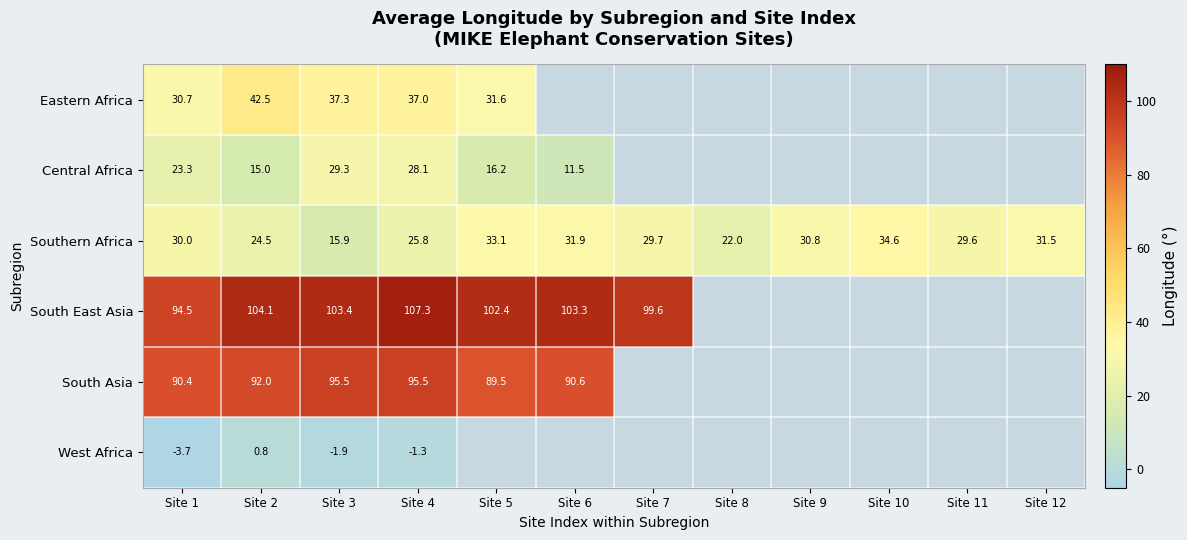

Is the value of Southern Africa at Site 7 greater than the value of South Asia at Site 3?

No